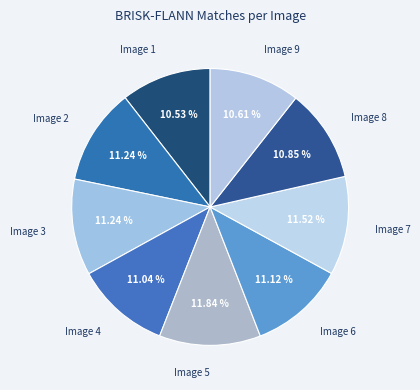

Which has a higher value, Image 1 or Image 7?

Image 7